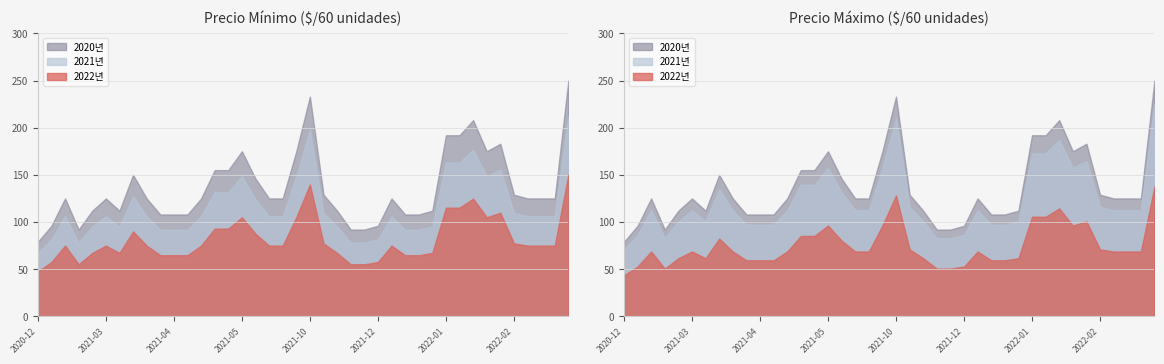

True or false: Precio $/Kg has more than 2 interior local peaks.

True